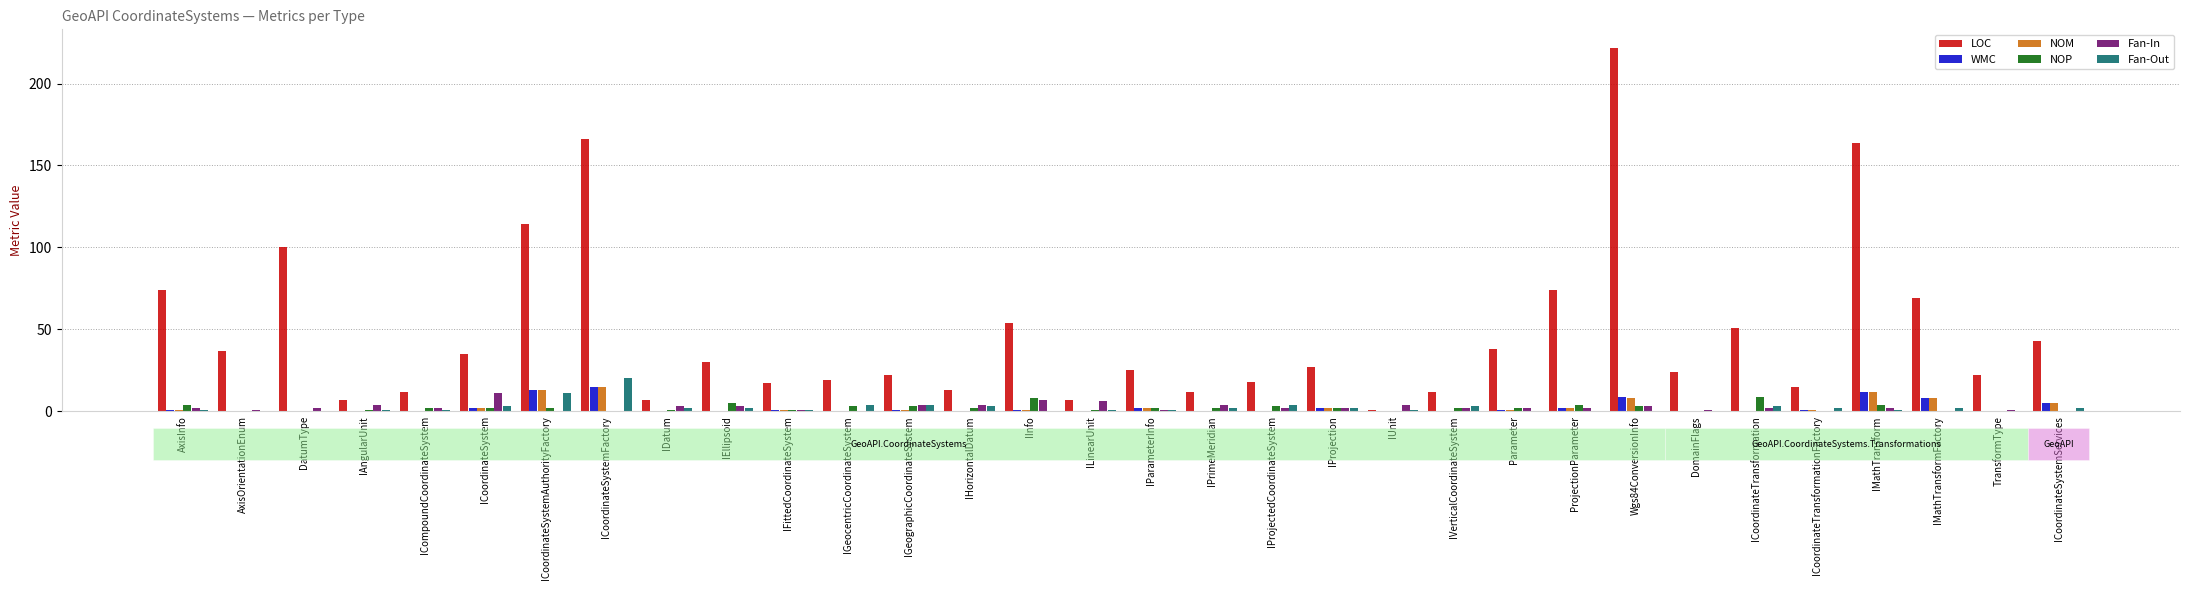

What is the approximate value of LOC at ILinearUnit?

7